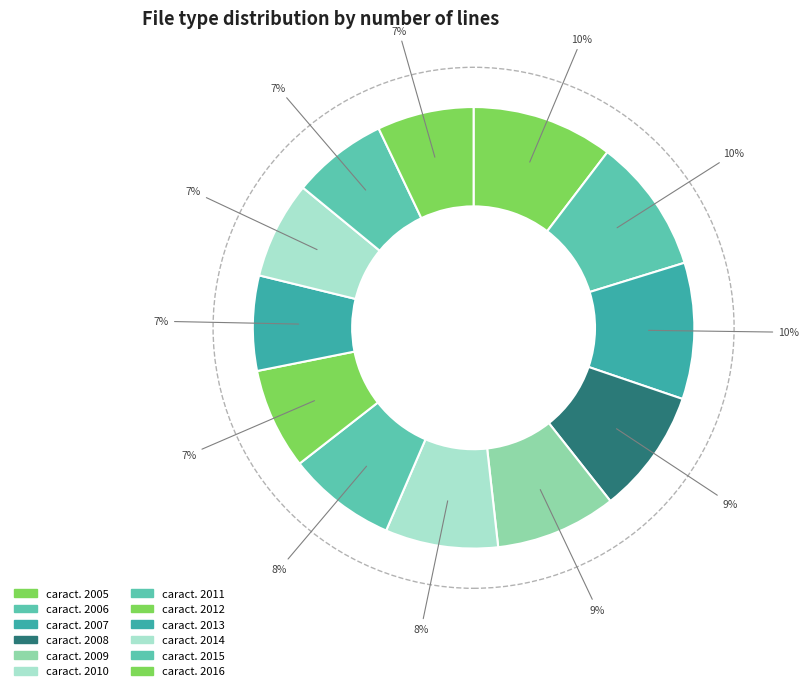

Count the number of slices in the pie.

12